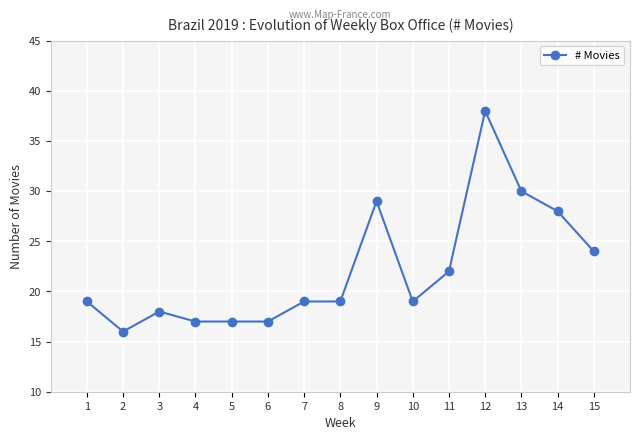

How many series are shown in this chart?

1